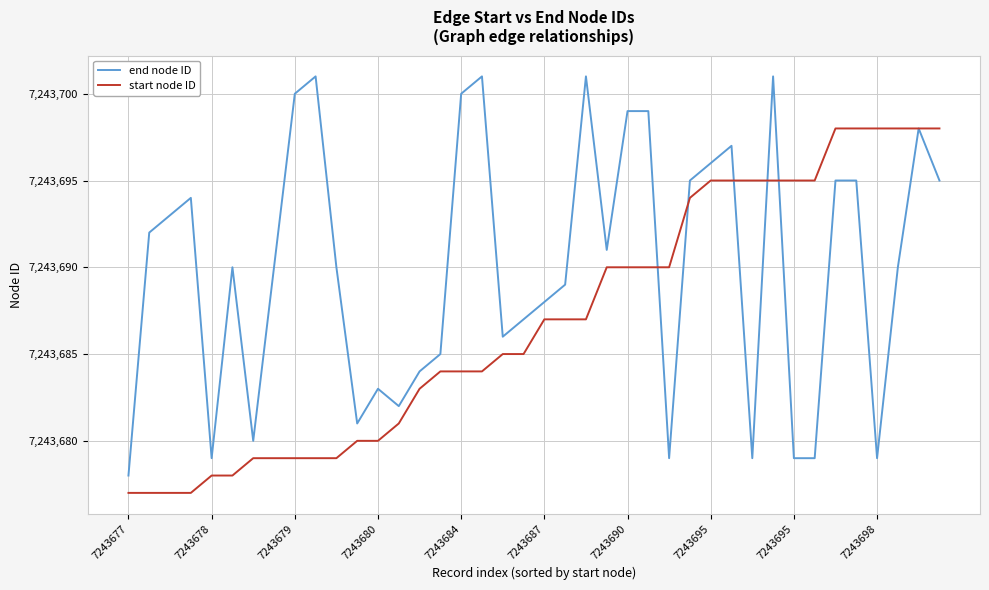

What is the difference between the second highest and minimum values in the start node ID series?

21